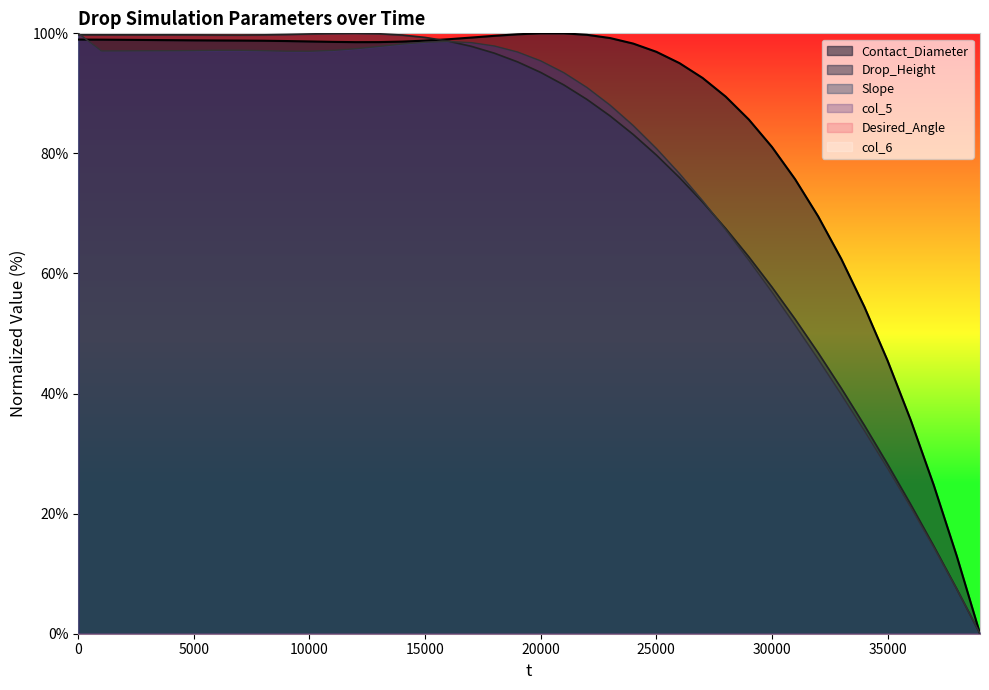

True or false: Slope and Drop_Height cross at least once.

True